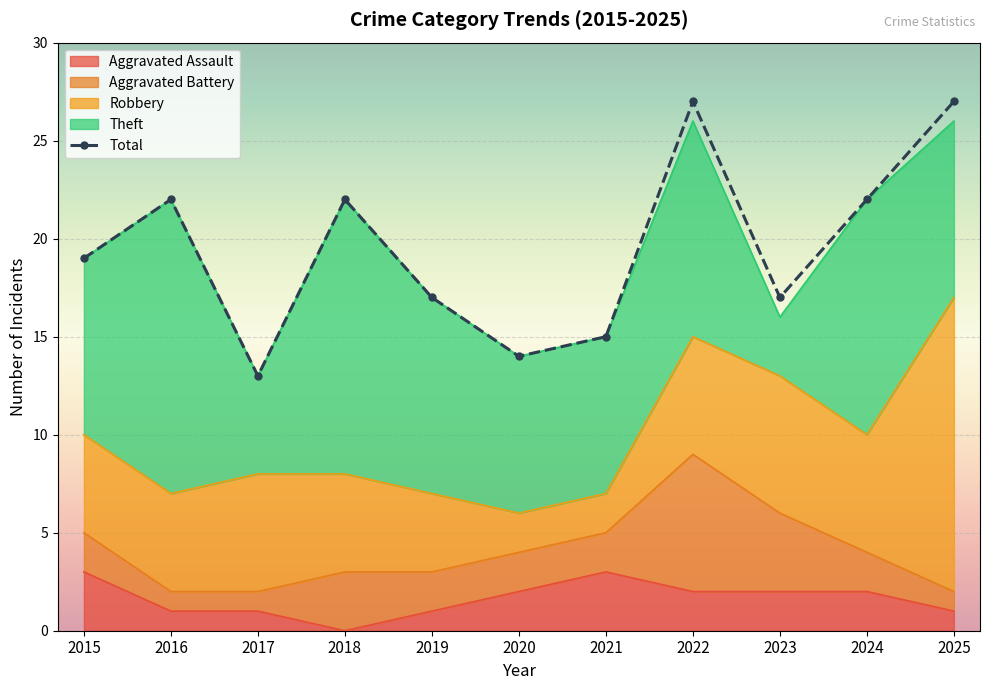

Reading left to right, transcribe all the data shown in this chart.

Aggravated Assault: 3	1	1	0	1	2	3	2	2	2	1
Aggravated Battery: 2	1	1	3	2	2	2	7	4	2	1
Robbery: 5	5	6	5	4	2	2	6	7	6	15
Theft: 9	15	5	14	10	8	8	11	3	12	9
Total: 19	22	13	22	17	14	15	27	17	22	27